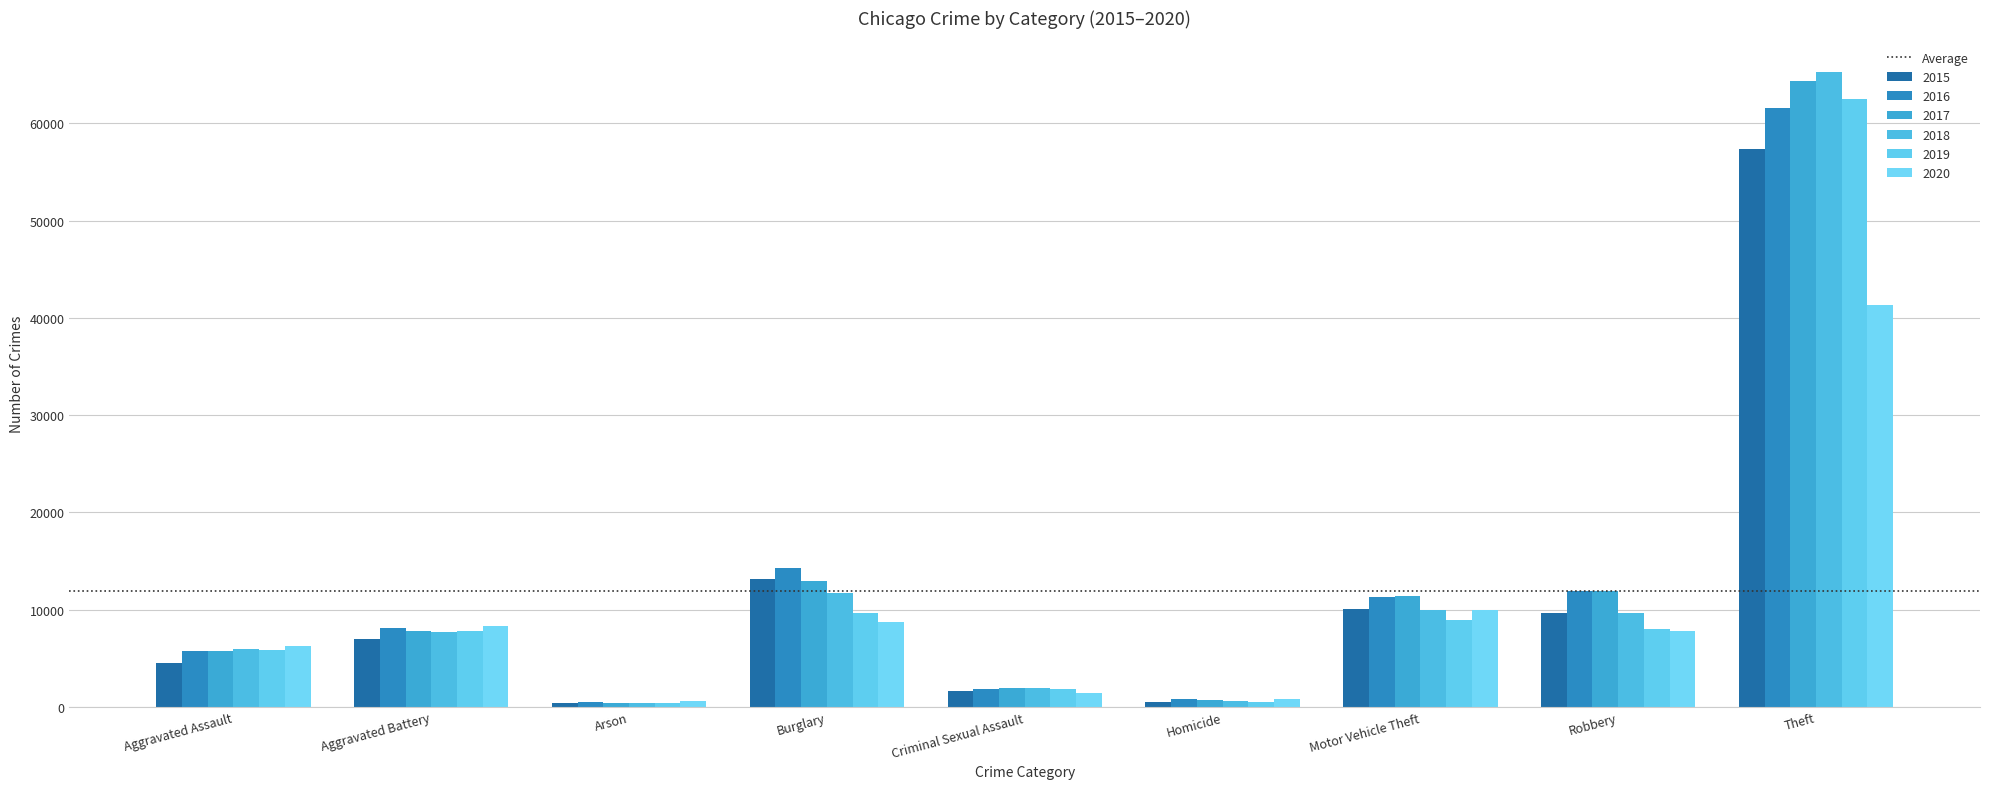

What value does the 2020 series have at Aggravated Assault?

6263